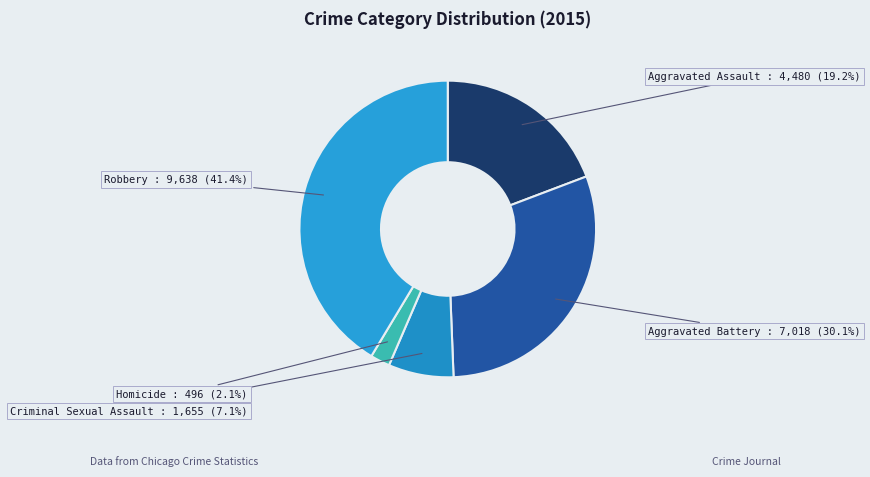

To the nearest percent, what portion does Robbery represent?

41%